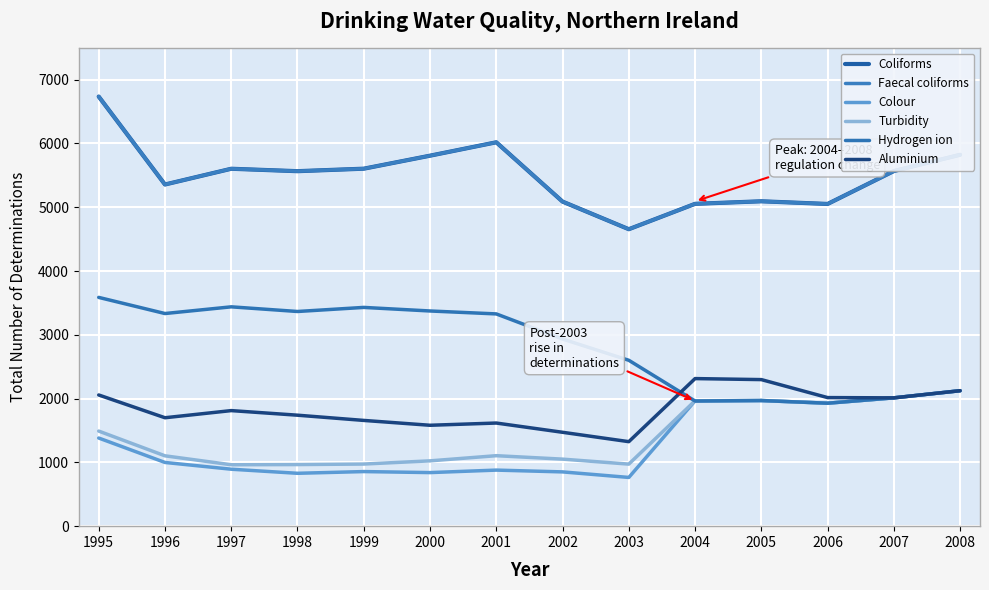

Is this an area chart (filled region under the line)?

No